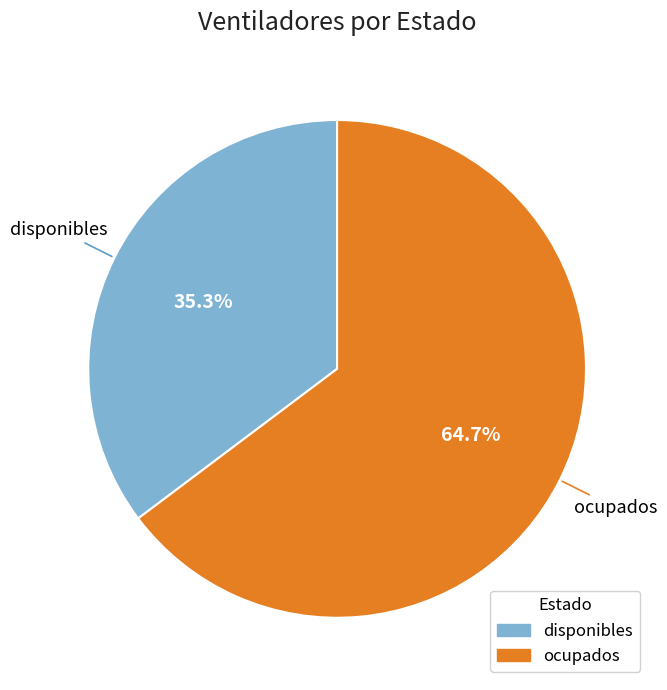

How many slices are in this pie chart?

2